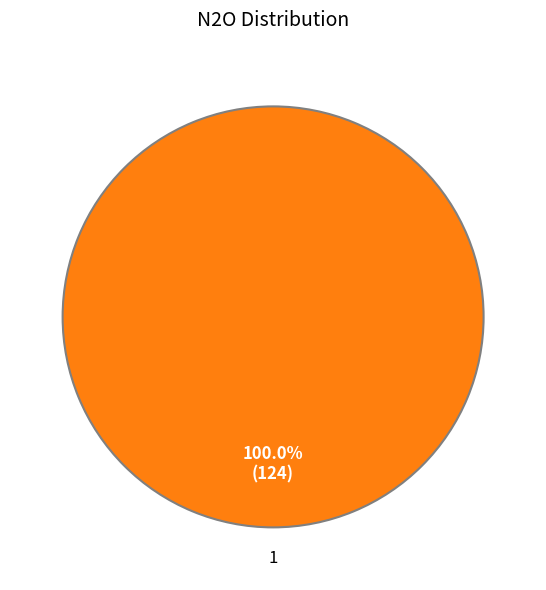

Is there any slice that represents more than half of the pie?

Yes